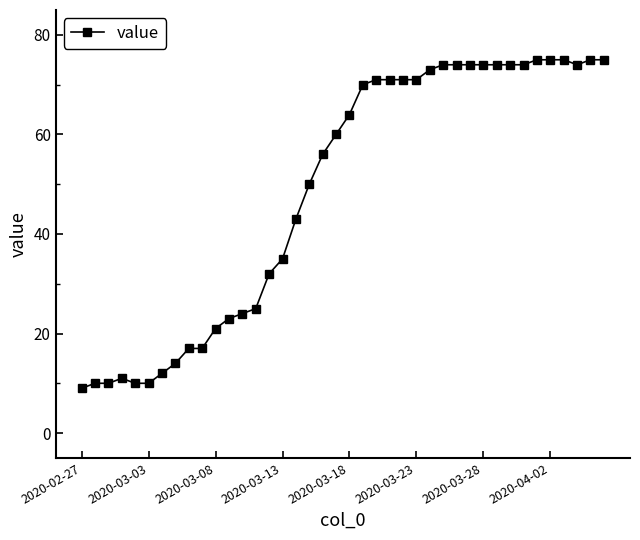

How many lines are shown in the chart?

1